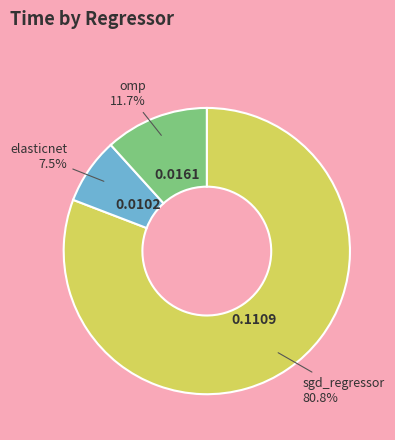

Count the number of slices in the pie.

3